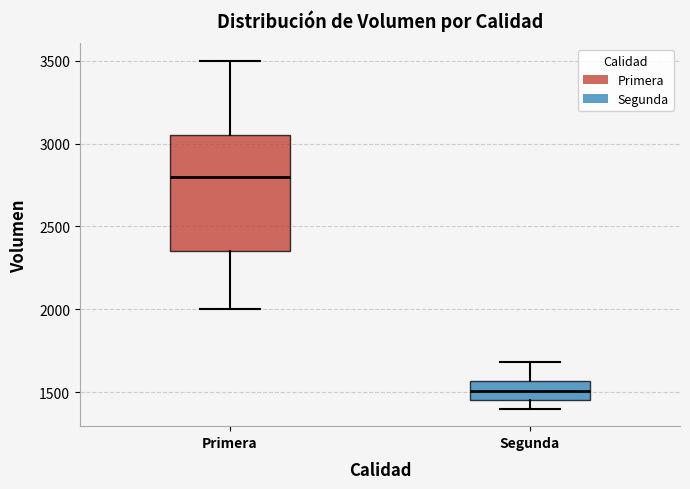

Reading left to right, transcribe this box plot: for each box, give where its median line is, the range the box spans, and where its two whiskers end, as read against the y-axis. The values are not printed on the chart, so give them approximately, as read against the axis.

Primera: median 2800, box 2350 to 3050, whiskers 2000 to 3500
Segunda: median 1500, box 1450 to 1550, whiskers 1400 to 1700